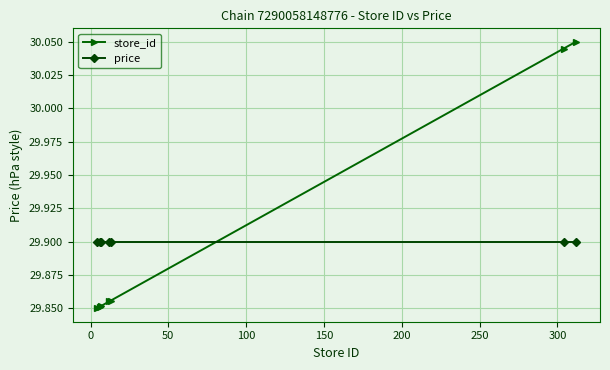

True or false: store_id and price cross at least once.

True